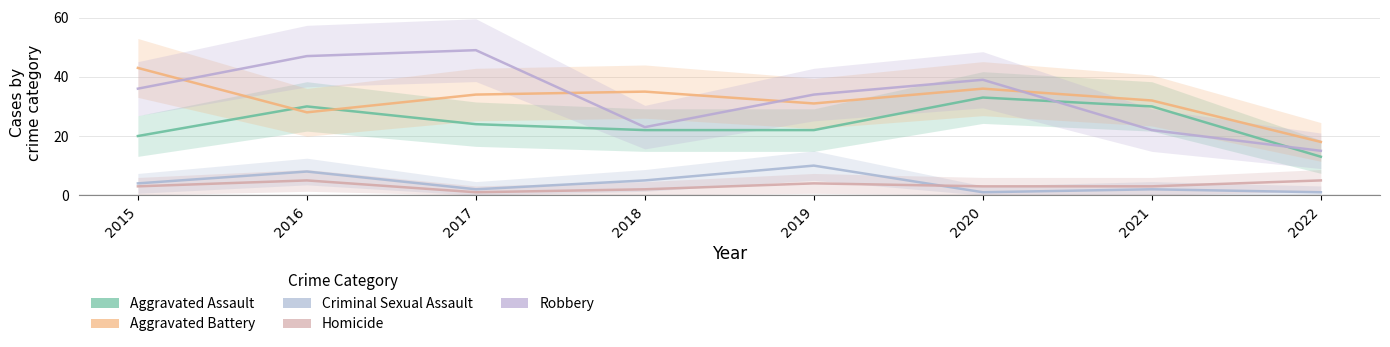

True or false: Robbery and Criminal Sexual Assault intersect in this chart.

False